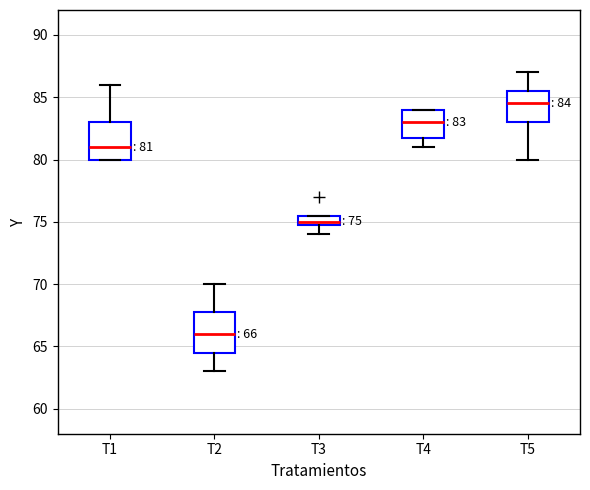

Which box has the highest median line?

T5